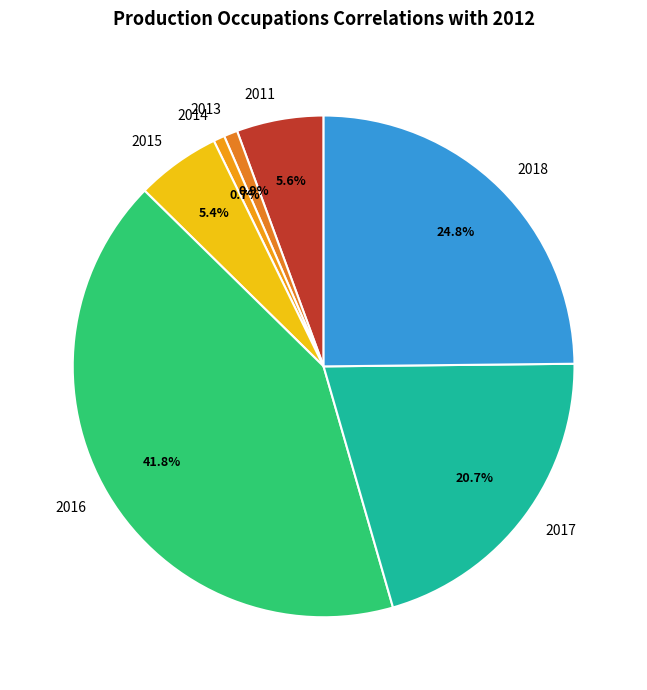

Is the sum of 2016 and 2013 greater than half?

No